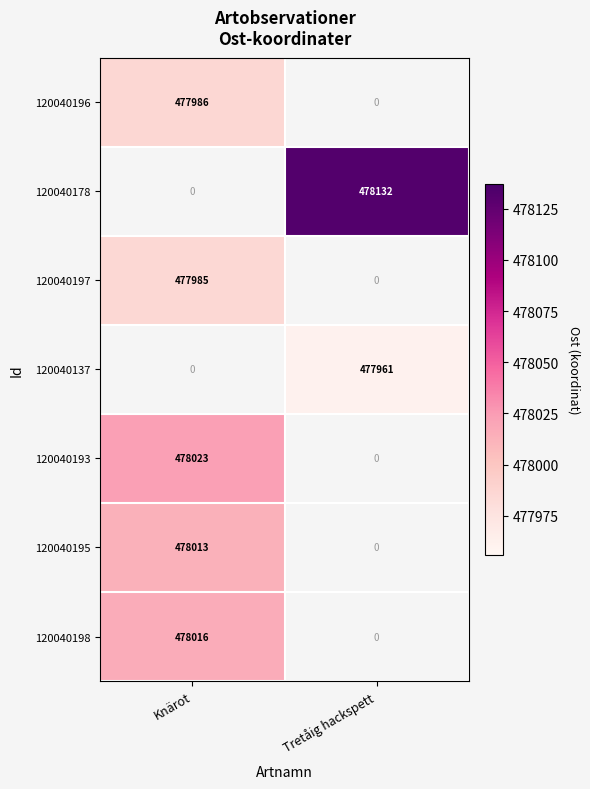

Is it true that 120040137 equals 477961 at Tretåig hackspett?

True